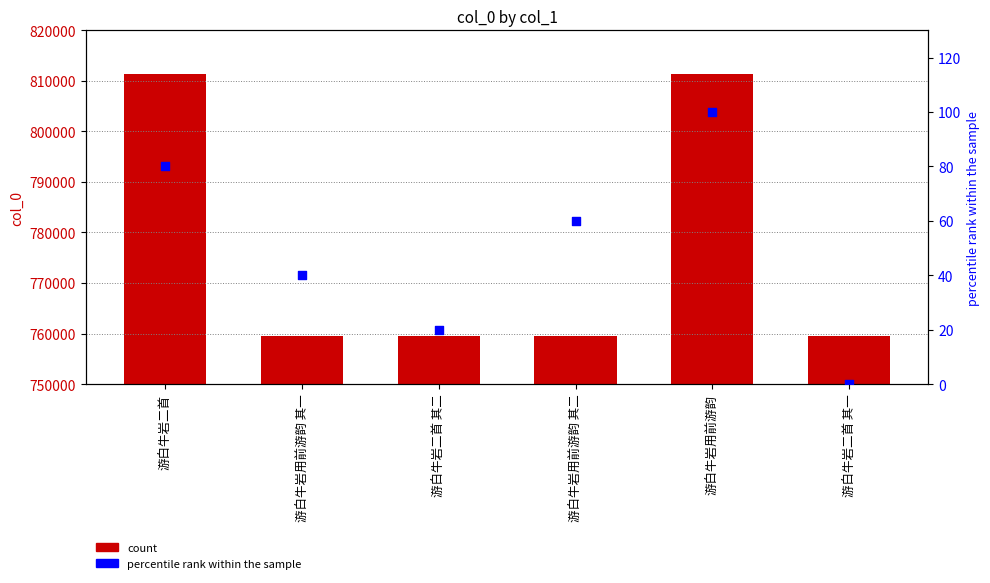

What is the total value across all series at 游白牛岩二首 其二?

759582